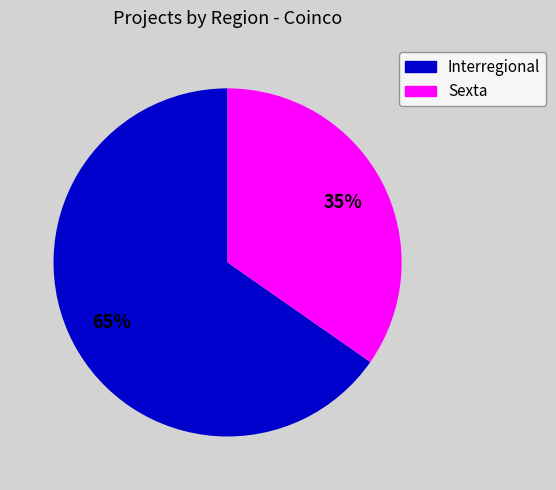

Which category has the biggest portion of the pie?

Interregional